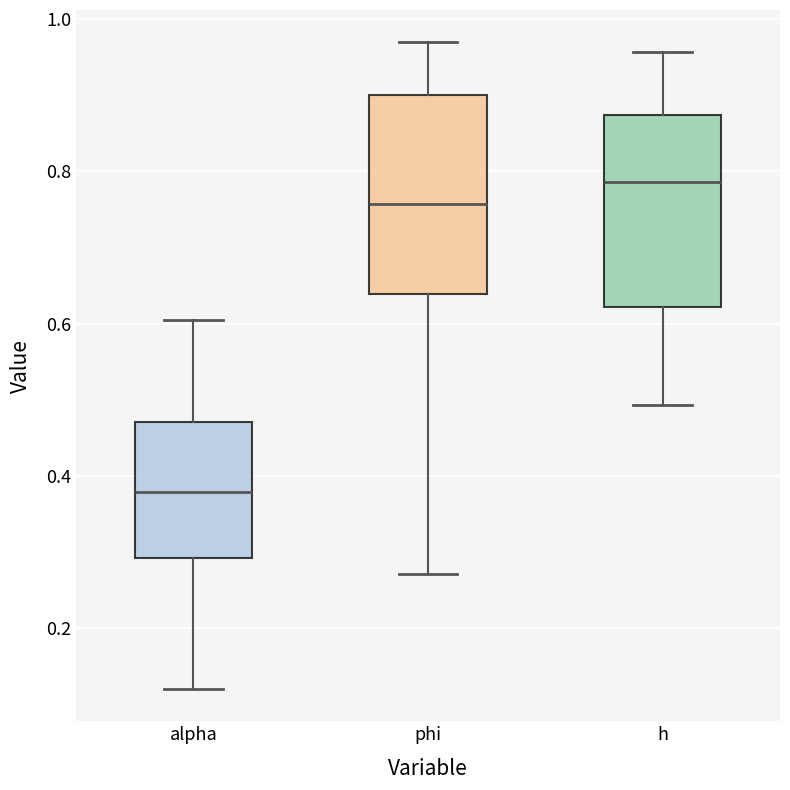

Reading left to right, transcribe this box plot: for each box, give where its median line is, the range the box spans, and where its two whiskers end, as read against the y-axis. The values are not printed on the chart, so give them approximately, as read against the axis.

alpha: median 0.38, box 0.30 to 0.48, whiskers 0.12 to 0.60
phi: median 0.76, box 0.64 to 0.90, whiskers 0.28 to 0.96
h: median 0.78, box 0.62 to 0.88, whiskers 0.50 to 0.96